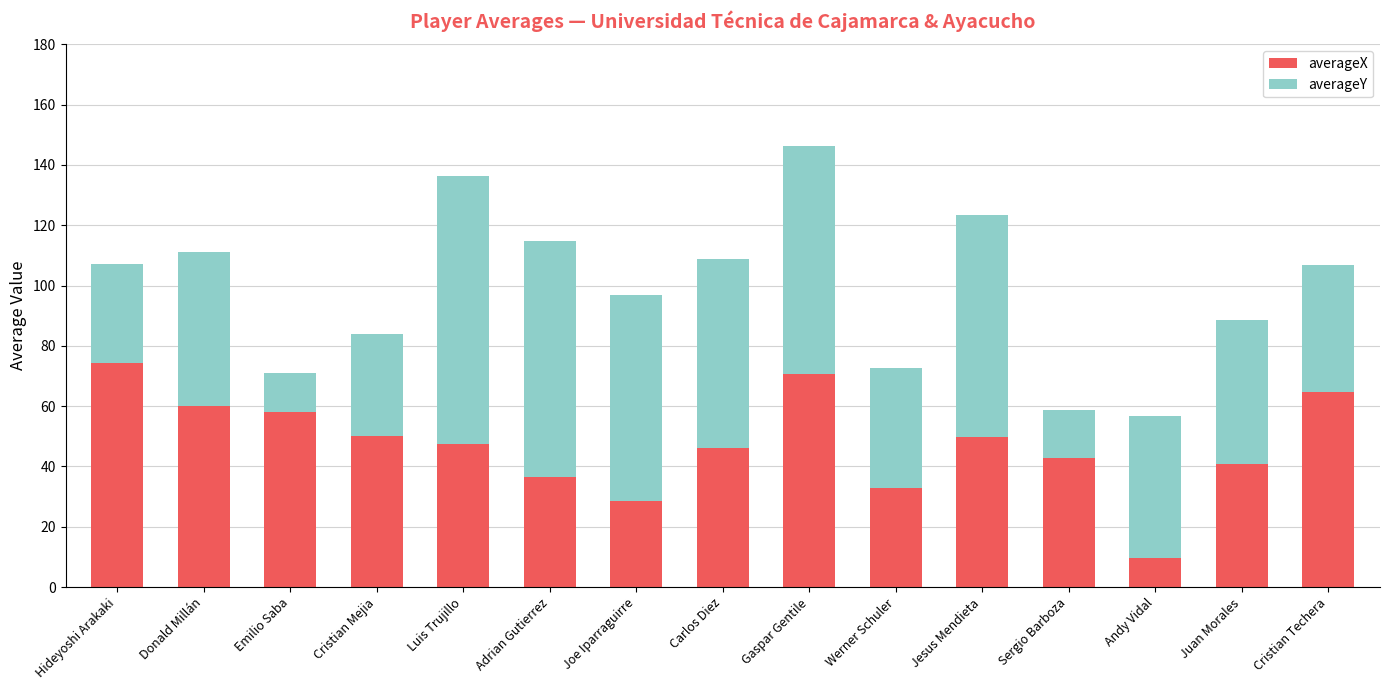

At which label does averageX reach its minimum?

Andy Vidal